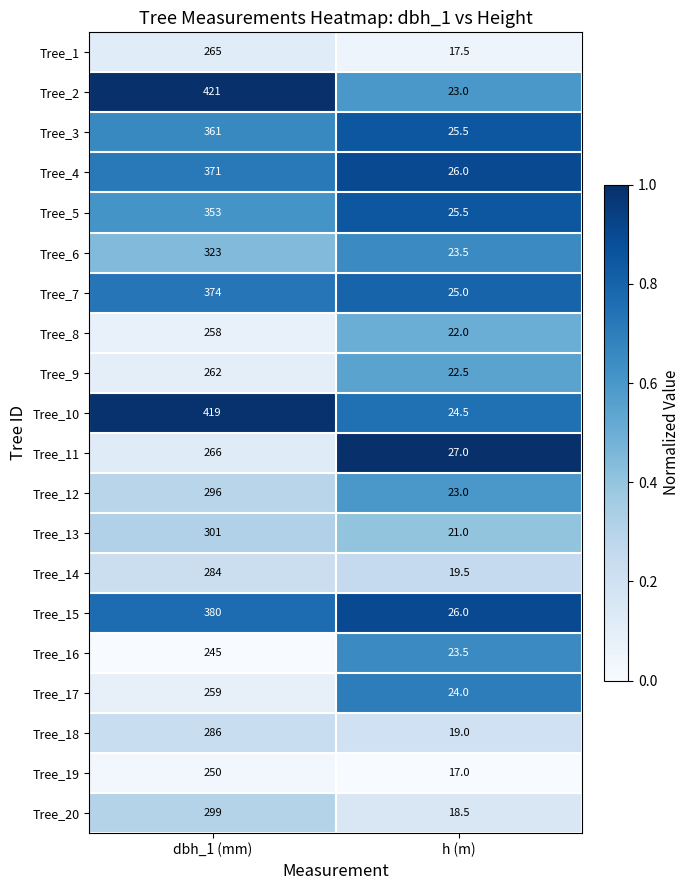

Is it true that Tree_20 equals 299.0 at dbh_1 (mm)?

True